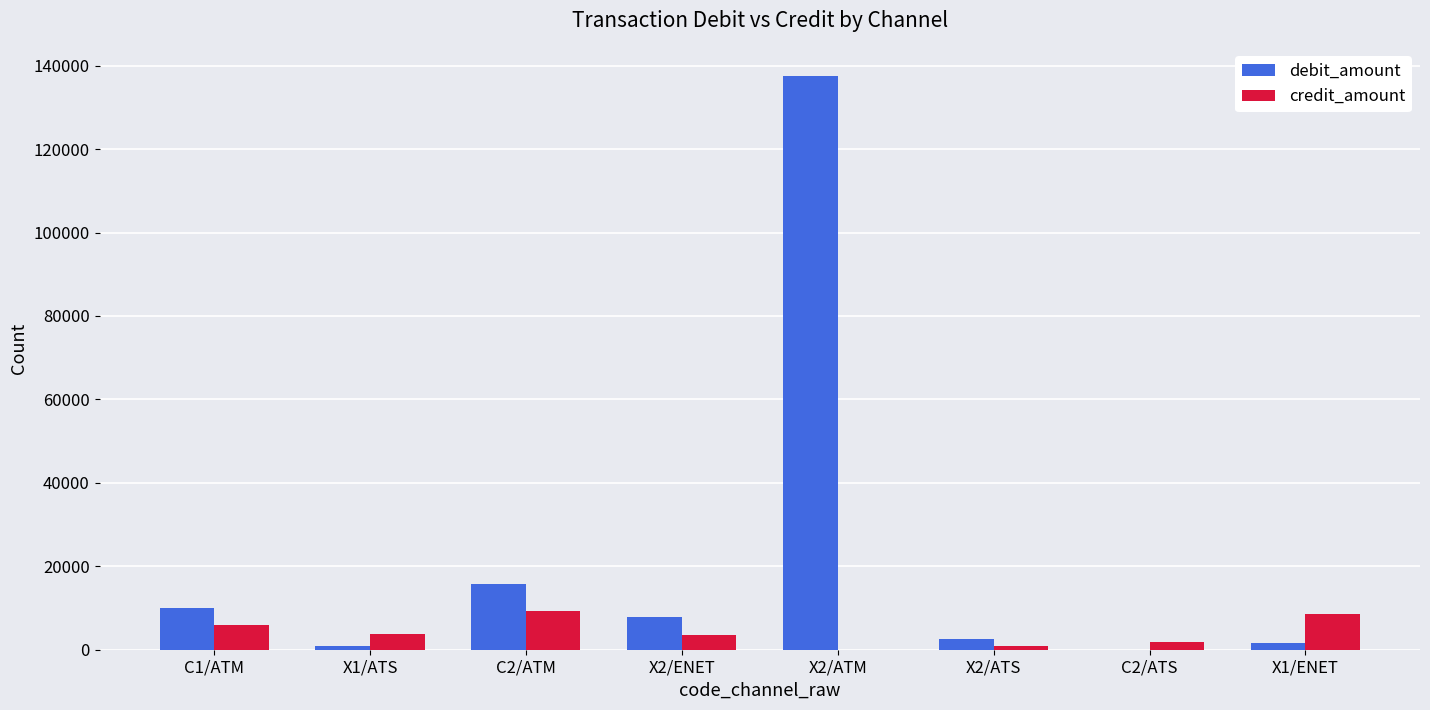

At which category does the chart reach its peak across all series?

X2/ATM